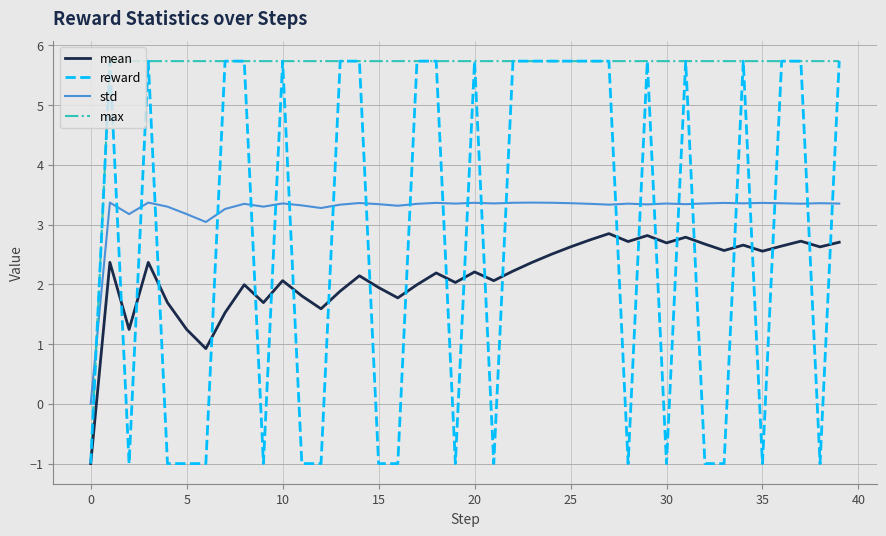

What is the highest value of the mean series?

2.8